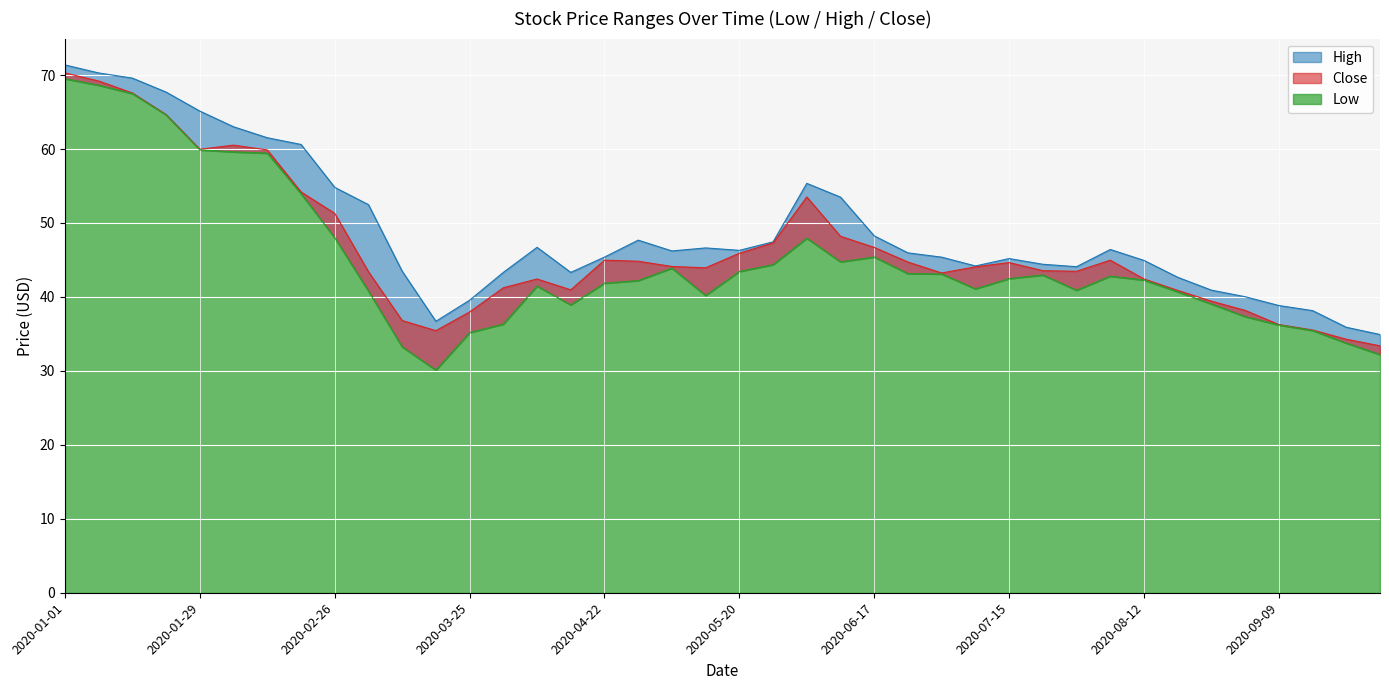

True or false: Low and Close intersect in this chart.

False